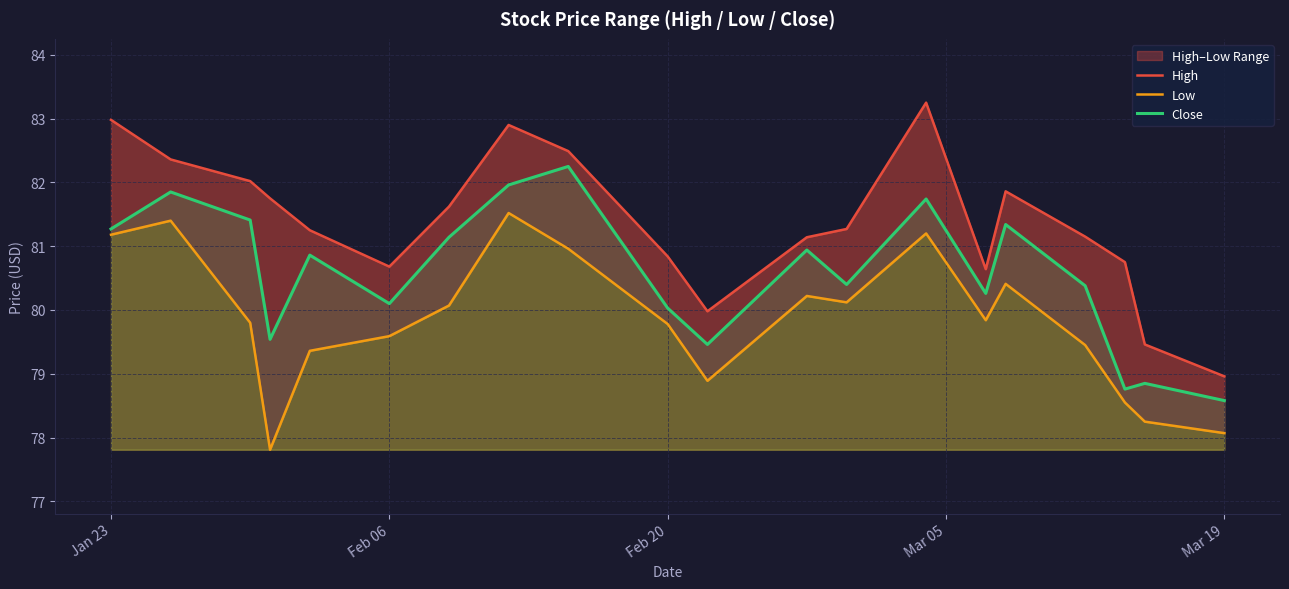

At which label does Close reach its minimum?

Mar 19